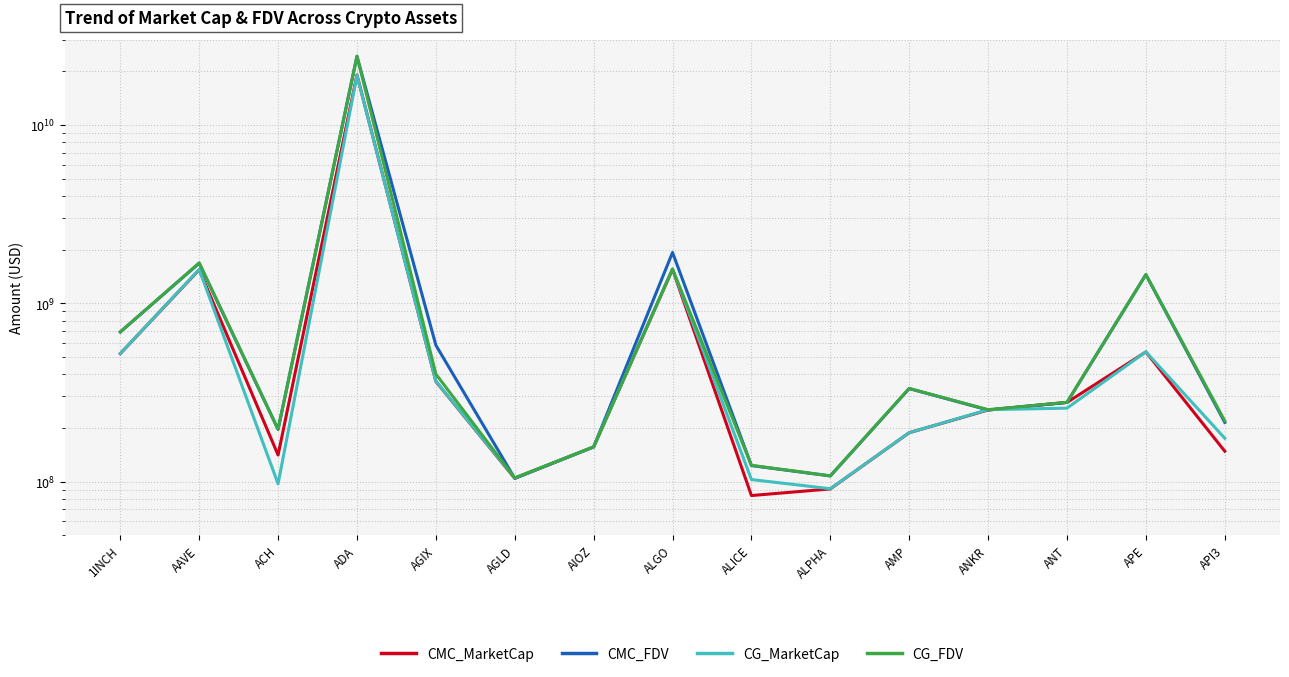

Is the value of CG_FDV at ALPHA greater than the value of CMC_MarketCap at ACH?

No